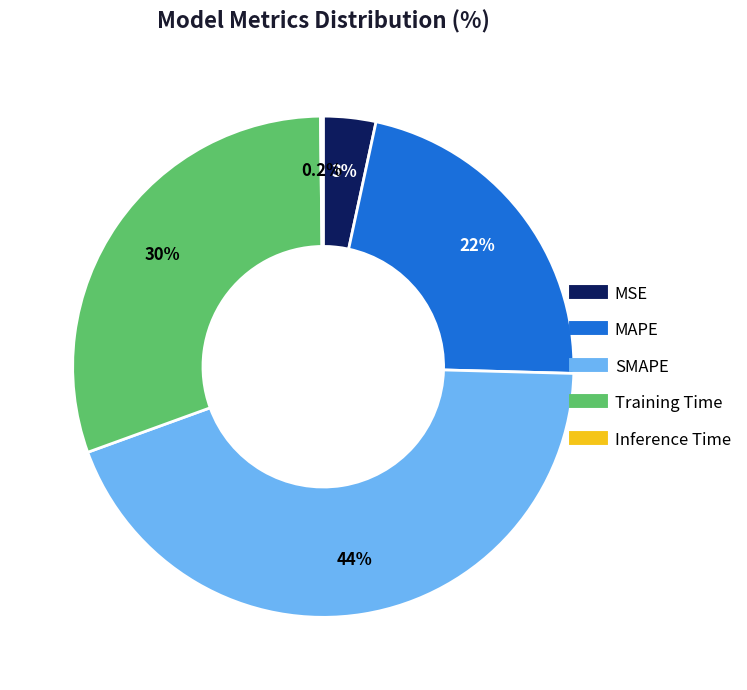

Which has a higher value, MSE or Training Time?

Training Time